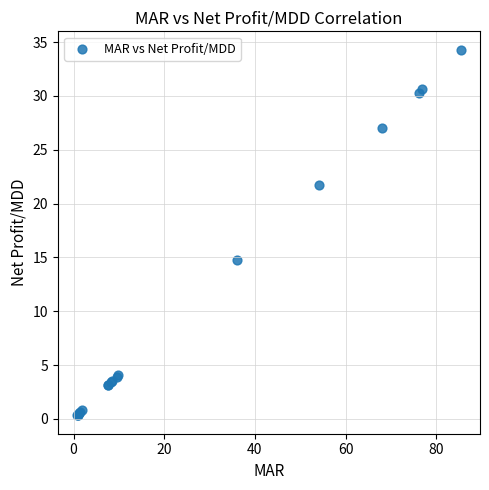

What Y value in the scatter plot is closest to 17?

14.8